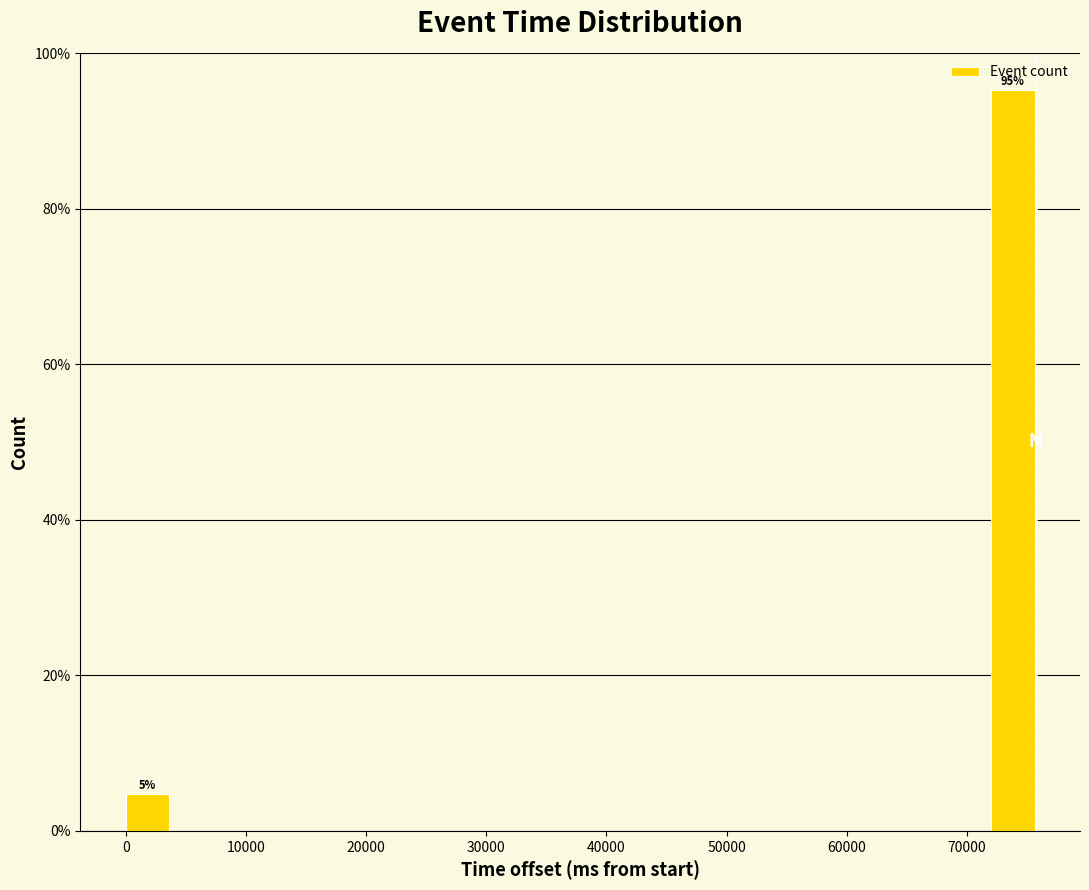

Read against the x-axis, roughly where is the centre of the tallest bar?

74000